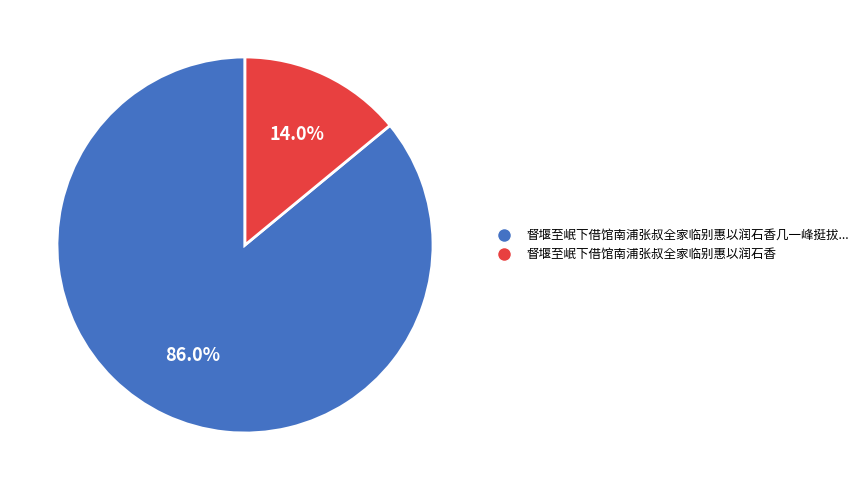

Is there a majority slice in this chart?

Yes